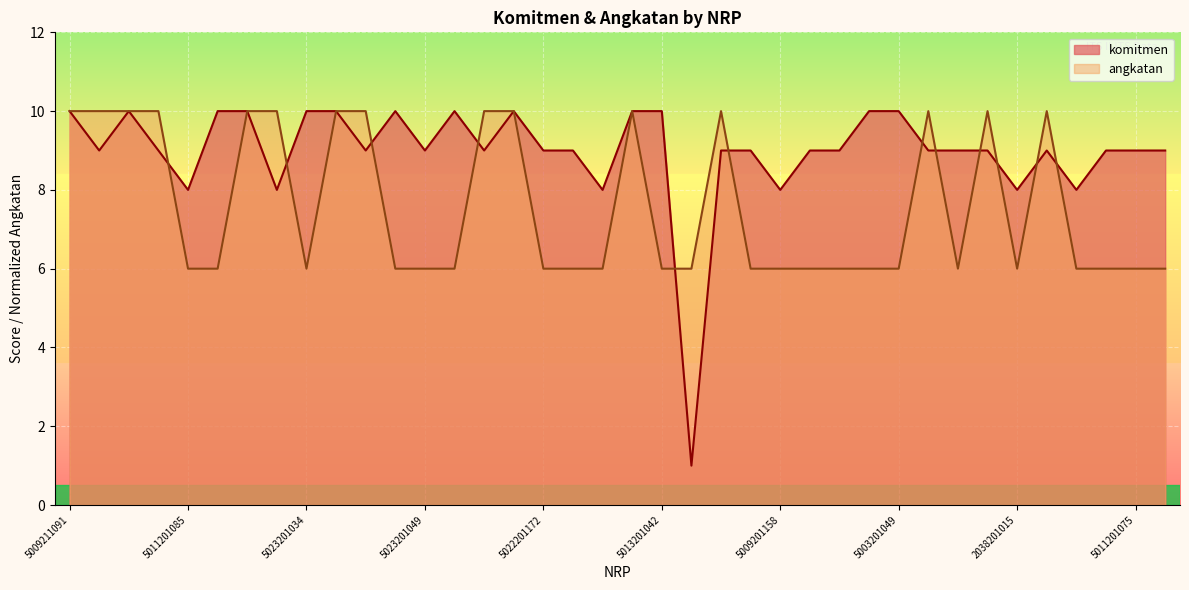

Is the value of angkatan at 5009201113 greater than the value of komitmen at 5009211091?

No